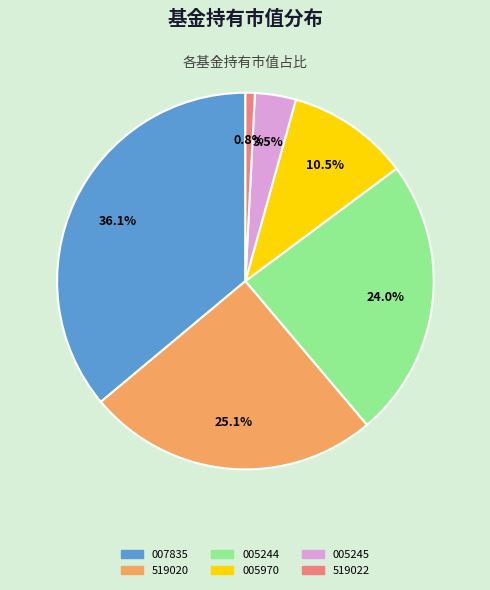

Is there any slice that represents more than half of the pie?

No